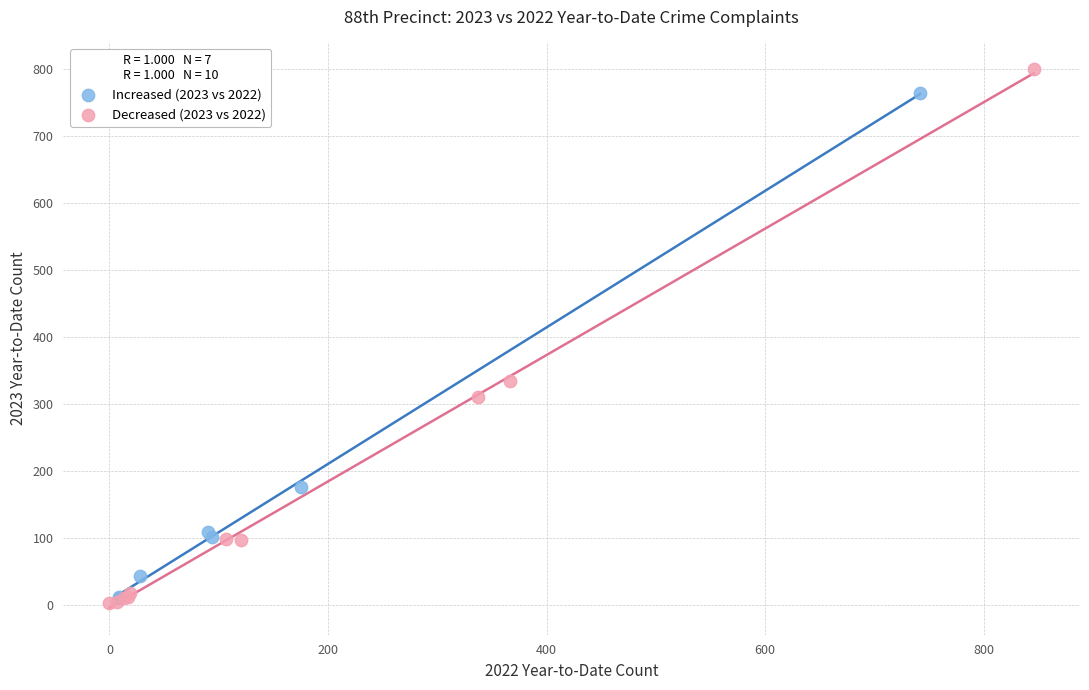

Which series has the widest spread of Y values?

Decreased (2023 vs 2022)